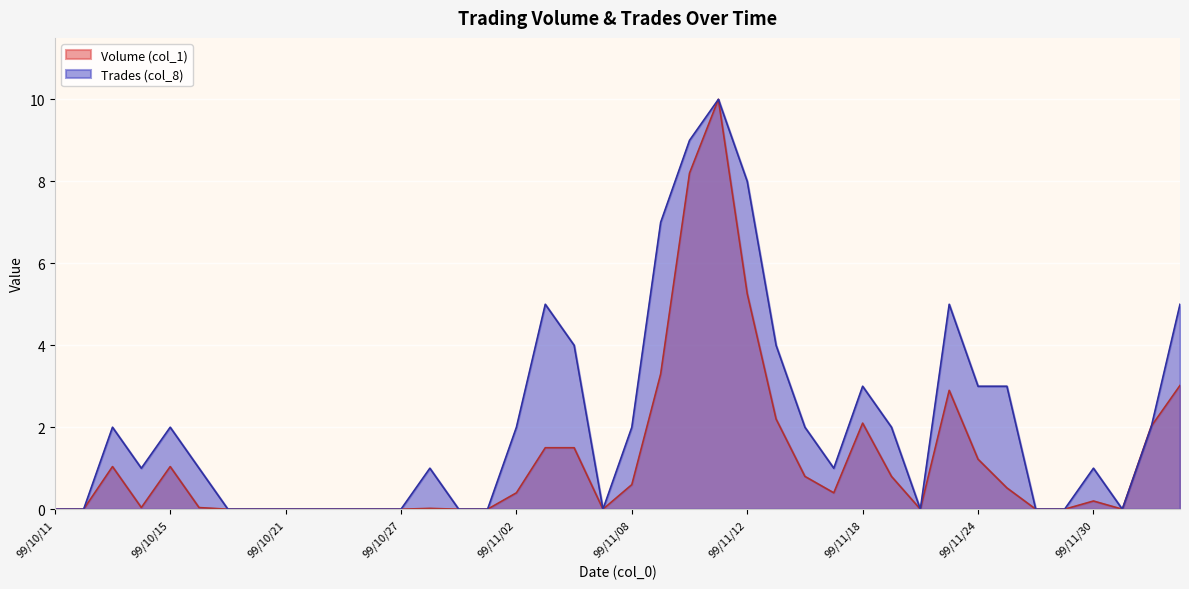

Count the number of data series in this chart.

2